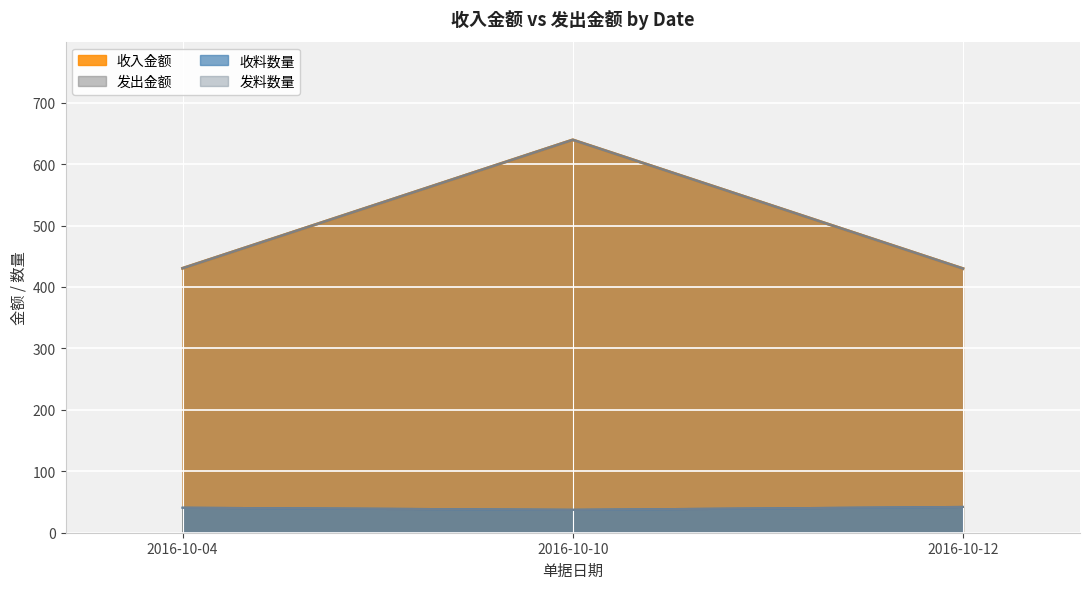

Does the chart display data point markers on the line(s)?

No